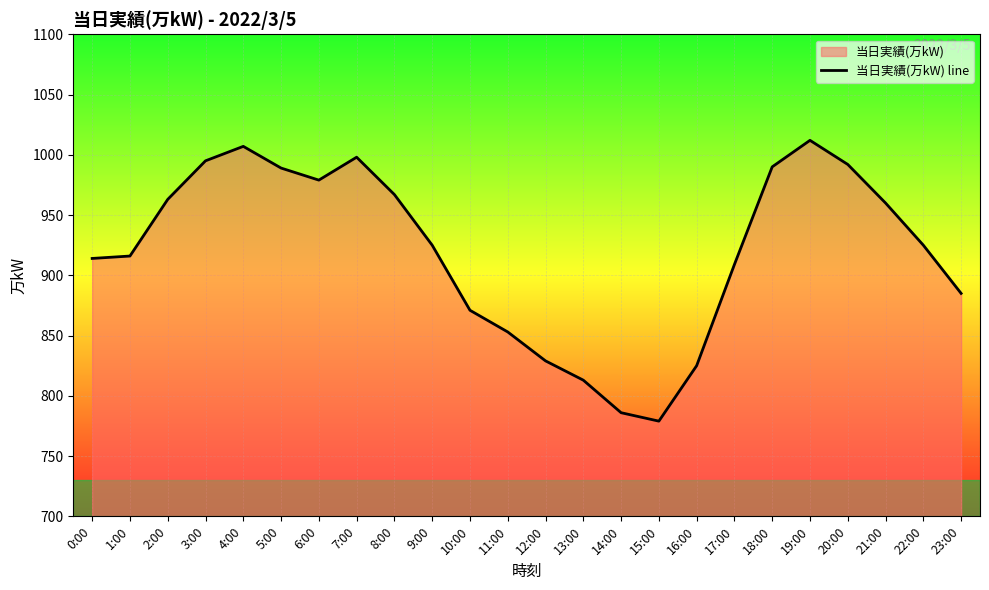

What is the maximum value shown in the chart?

1012